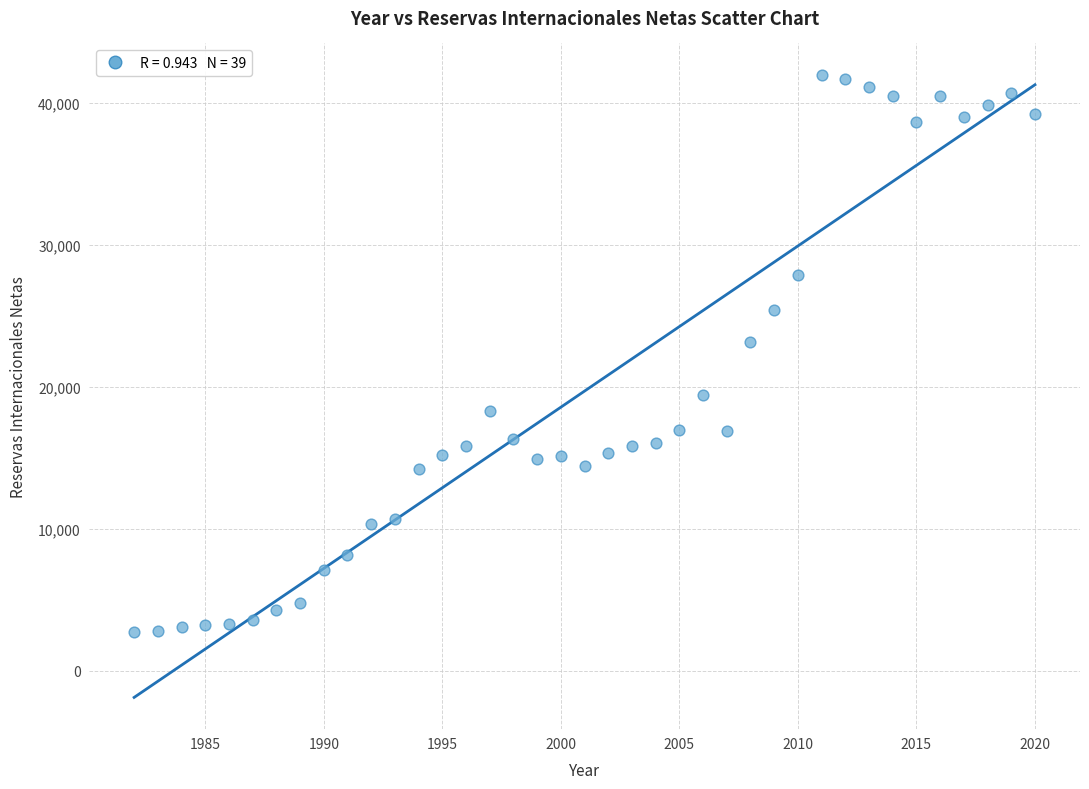

What is the range of Y values (max minus min)?

39244